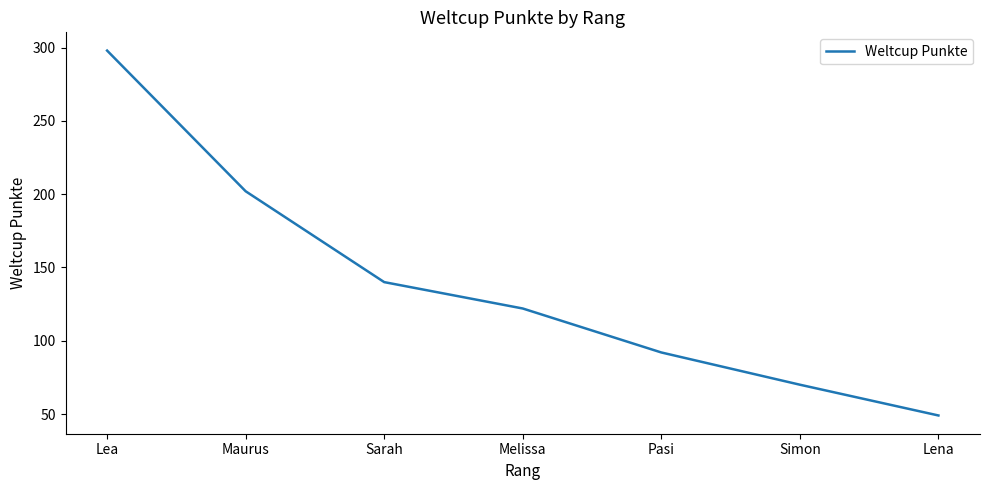

What is the maximum value shown in the chart?

298